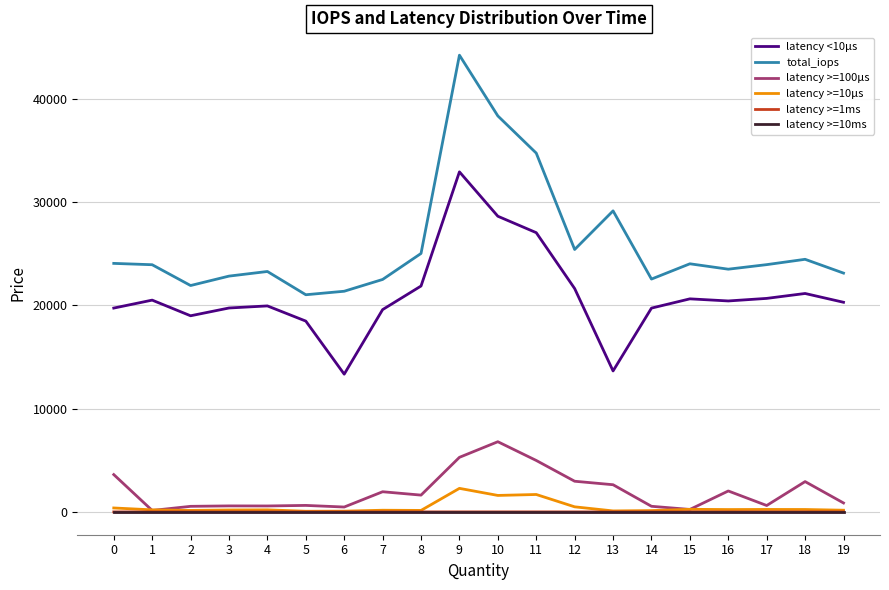

Which series has the largest total across all categories?

total_iops